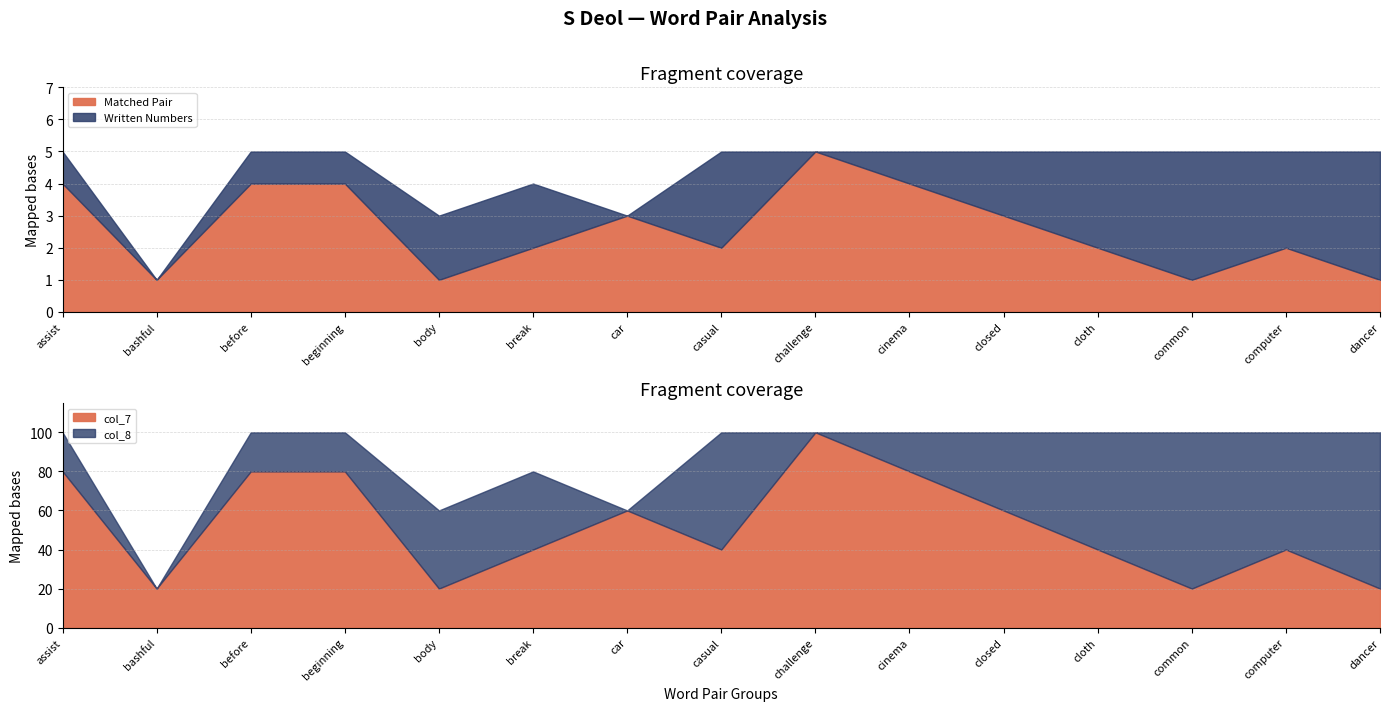

What is the label of the 5th point from the left?

body